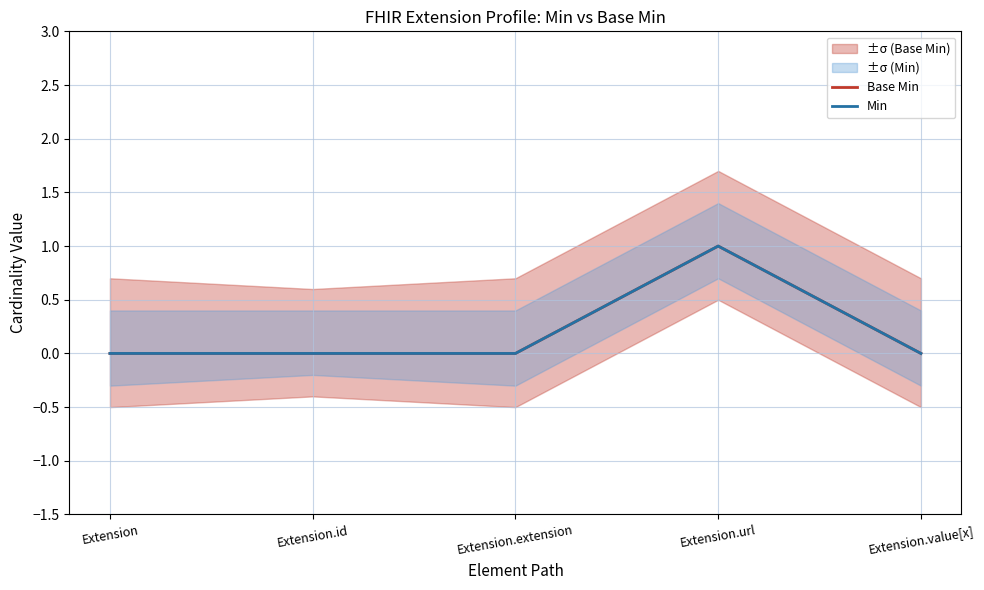

Is it true that Base Min equals 1 at Extension.url?

True